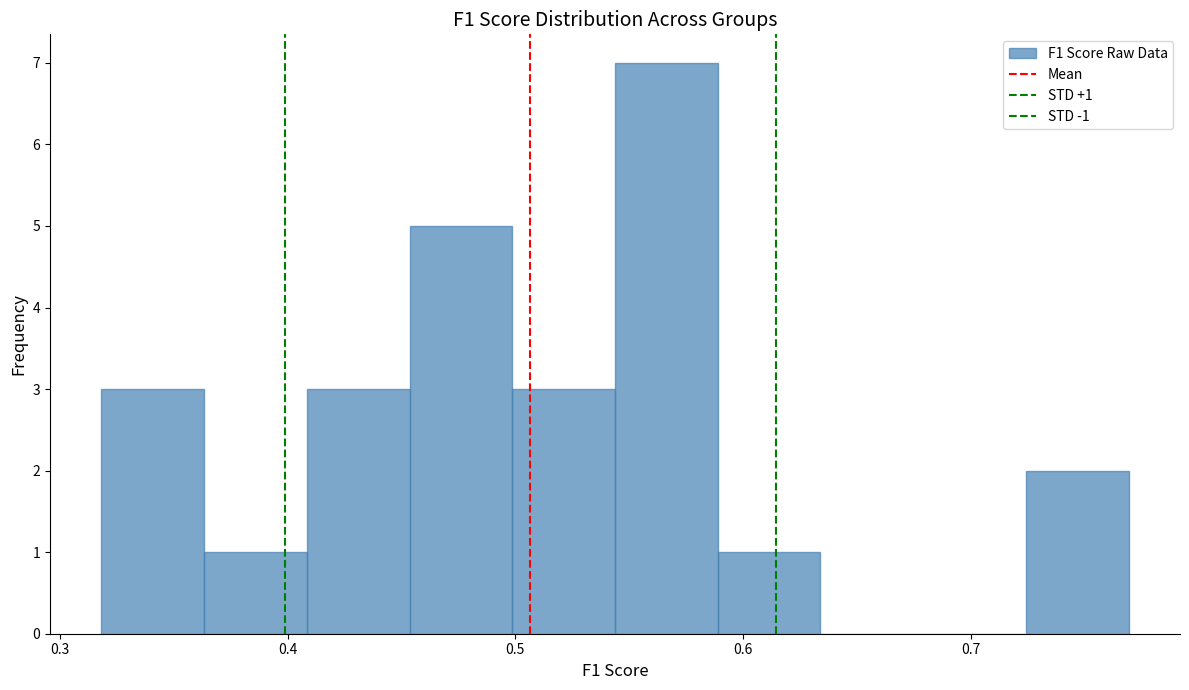

Which range on the x-axis has the tallest bar?

0.54 to 0.59